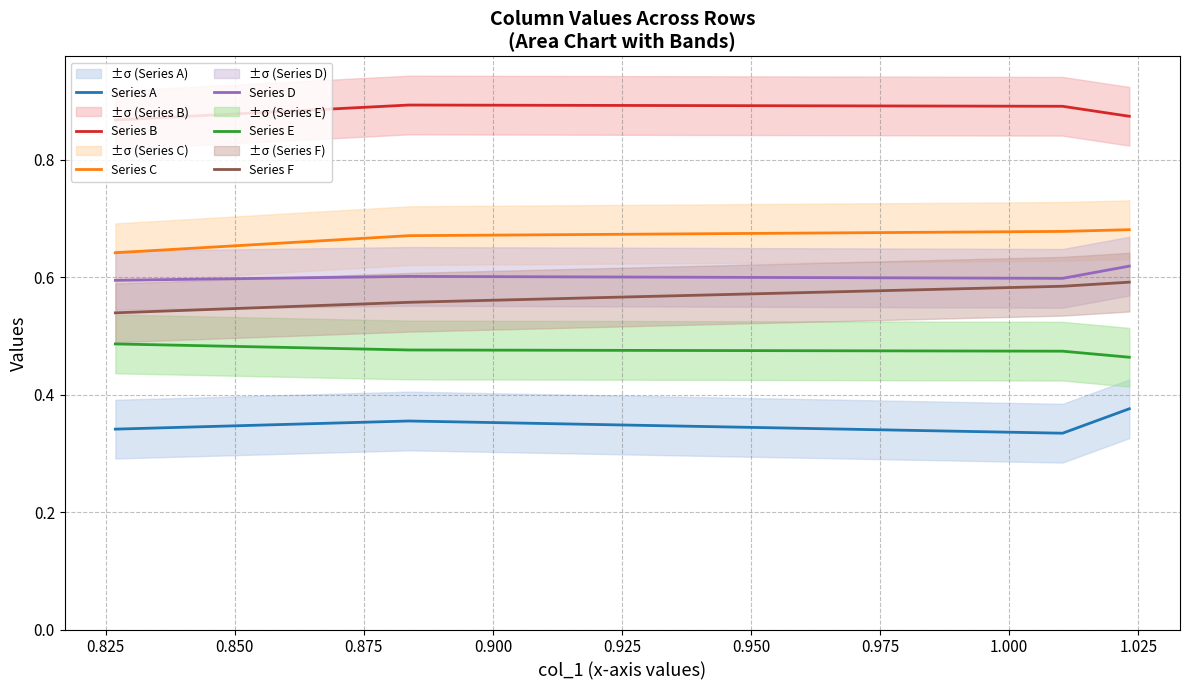

True or false: Series C and Series F cross at least once.

False